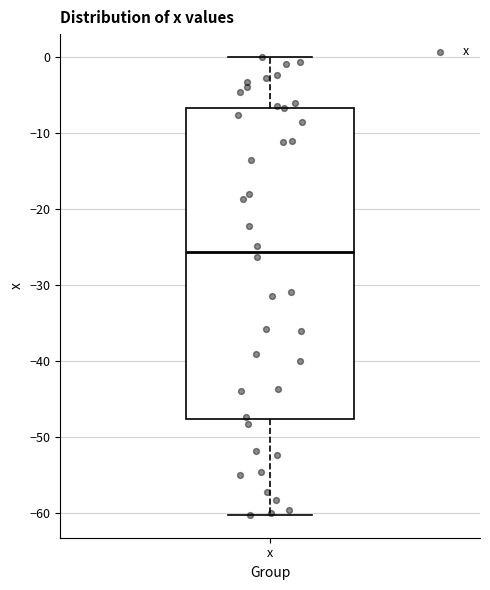

Where does the upper whisker of the box for x end on the y-axis? The values are not printed on the chart, so give them approximately, as read against the axis.

0